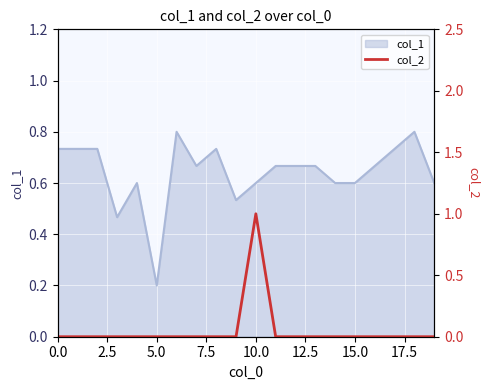

Does the chart display data point markers on the line(s)?

No